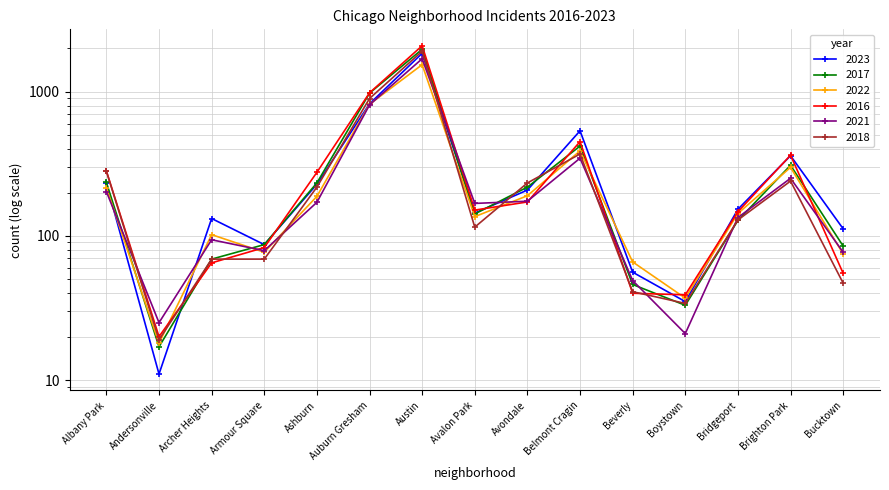

Between Beverly and Bridgeport, which is larger?

Bridgeport